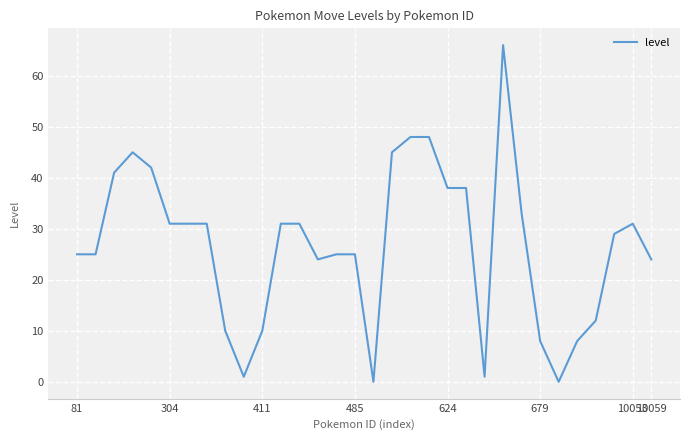

The chart shows a value of 5 at 679. True or false?

False